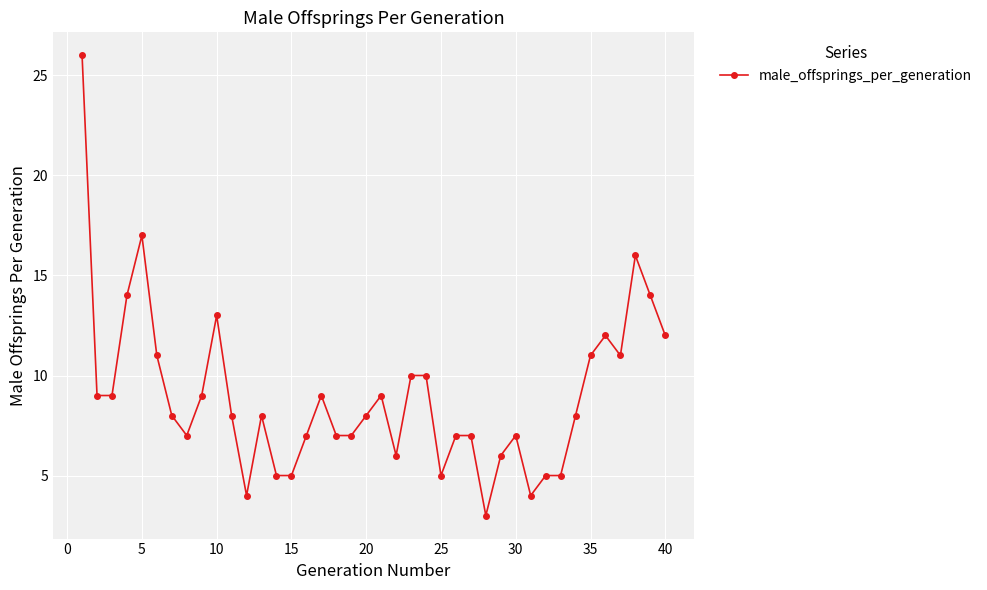

How many categories are shown in the chart?

40